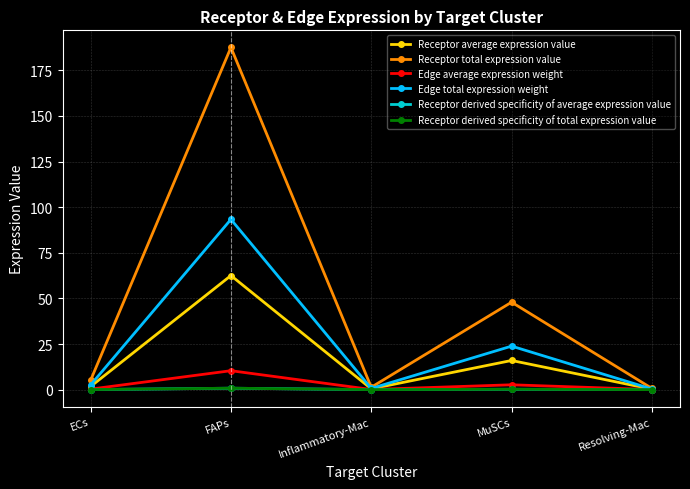

Does the chart display data point markers on the line(s)?

Yes